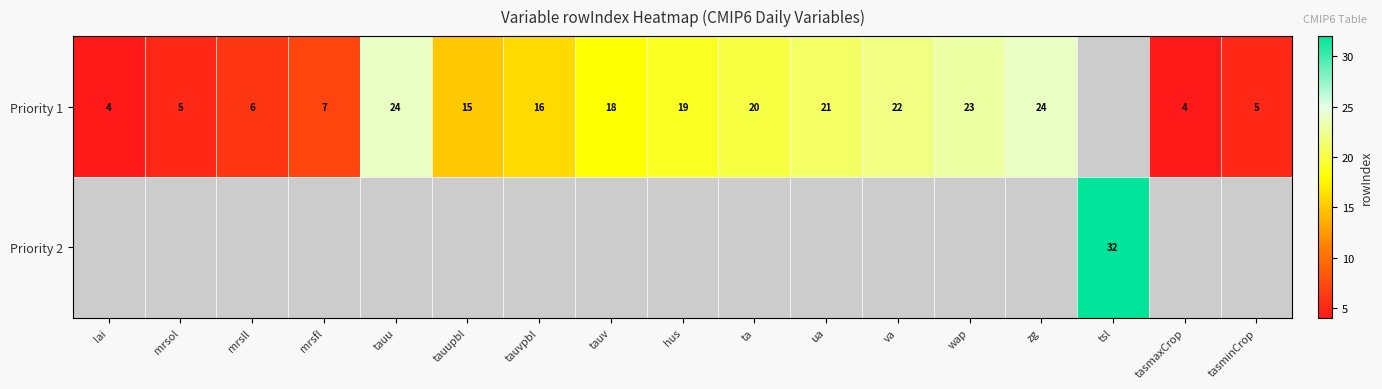

At how many categories does at least one series exceed 10?

11